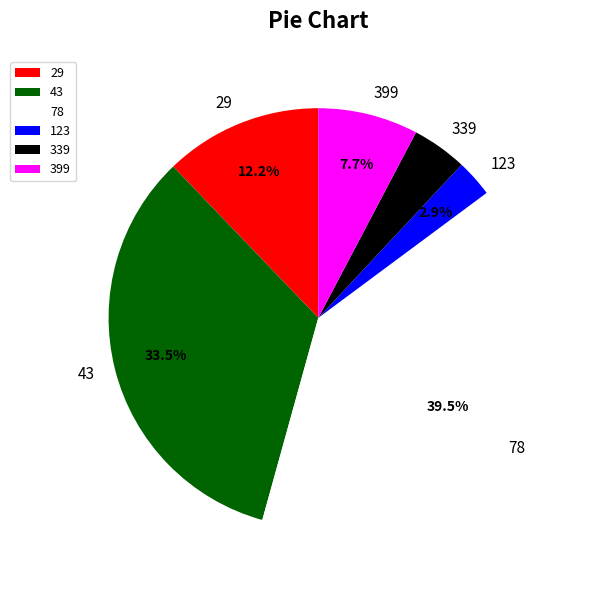

Does 339 account for over 50% of the chart?

No